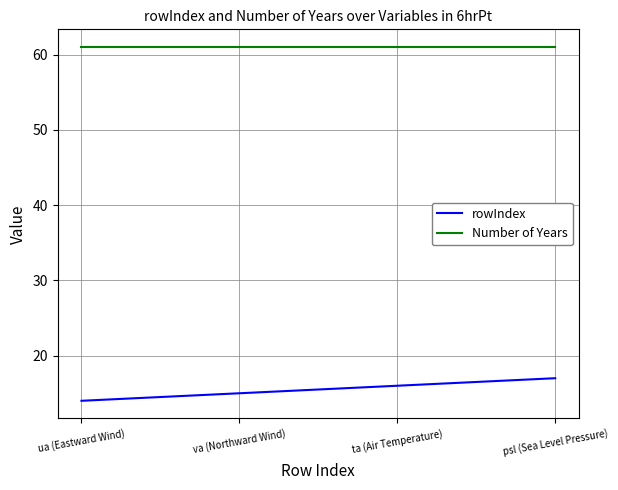

What are all the series names shown in the legend?

rowIndex, Number of Years